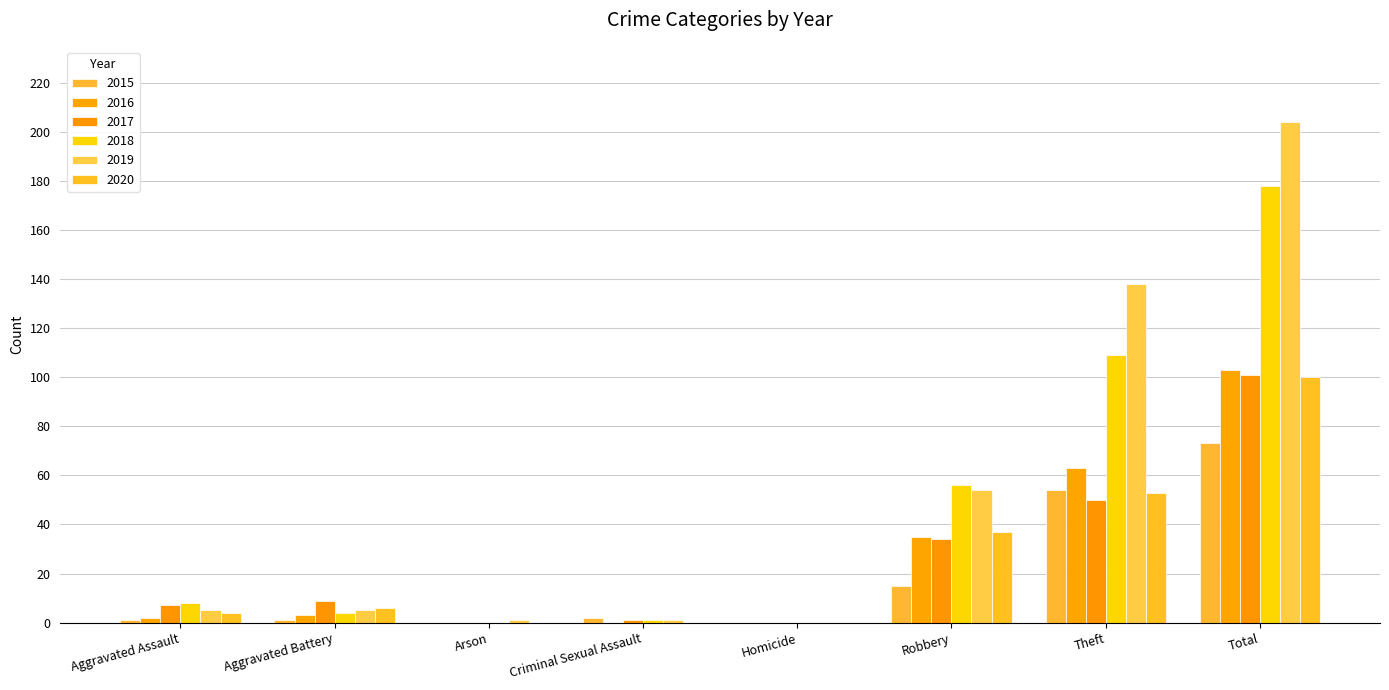

Between Robbery and Arson, which is larger?

Robbery